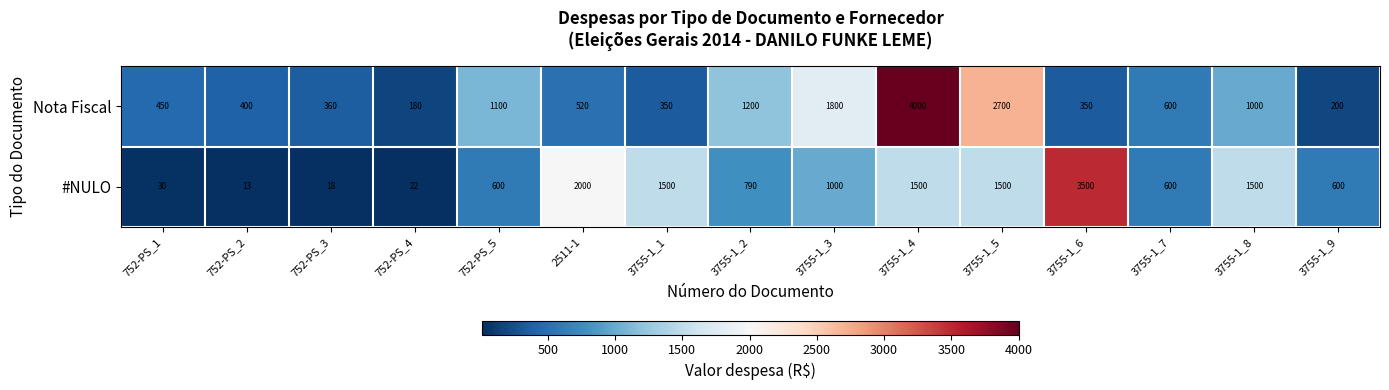

Which series changed the most between 752-PS_5 and 3755-1_6?

#NULO